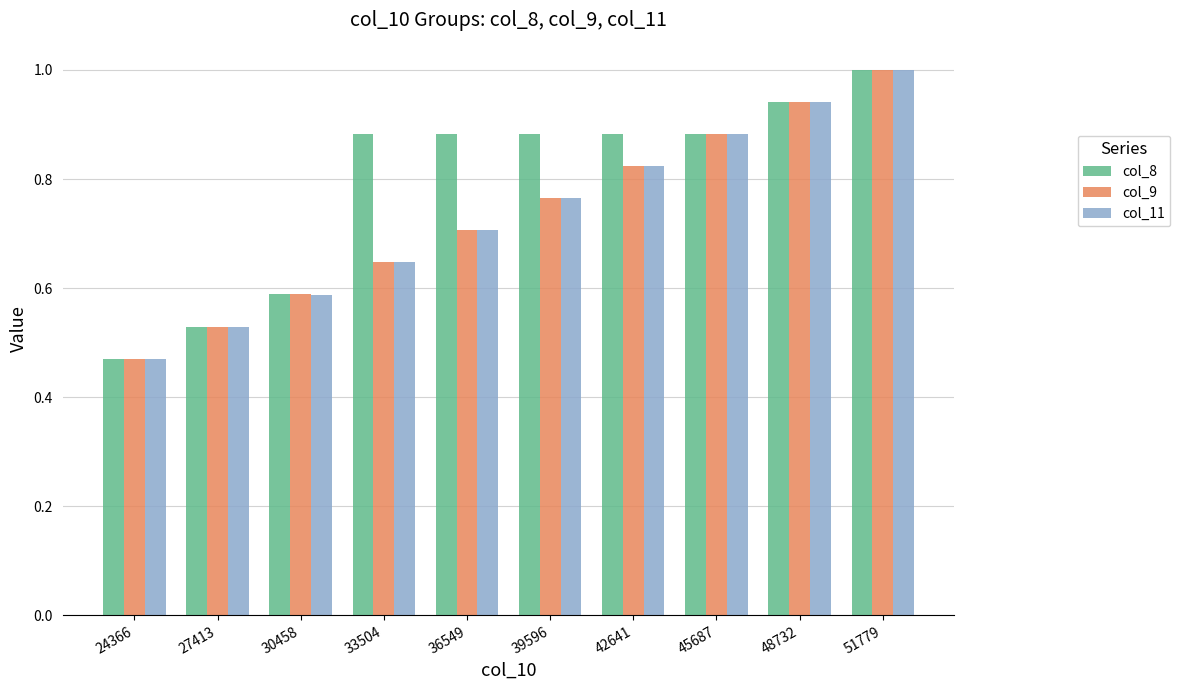

What is the average value of the col_9 series?

0.7